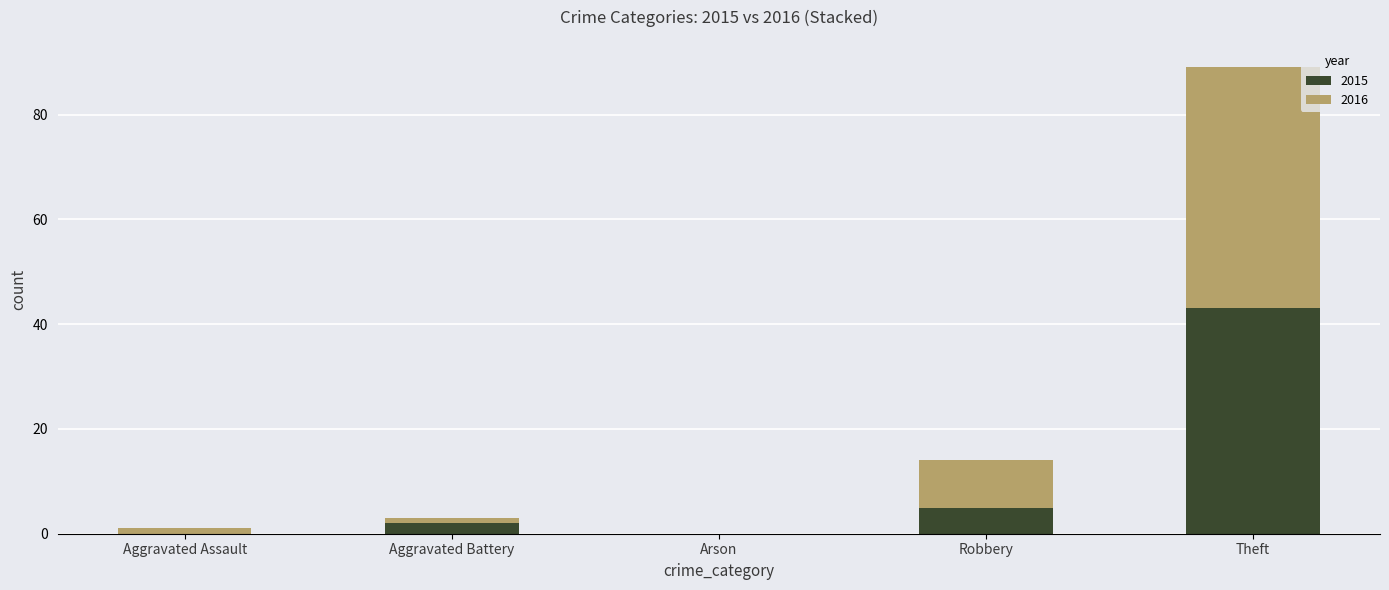

Are the bars grouped side by side (vs. stacked)?

No